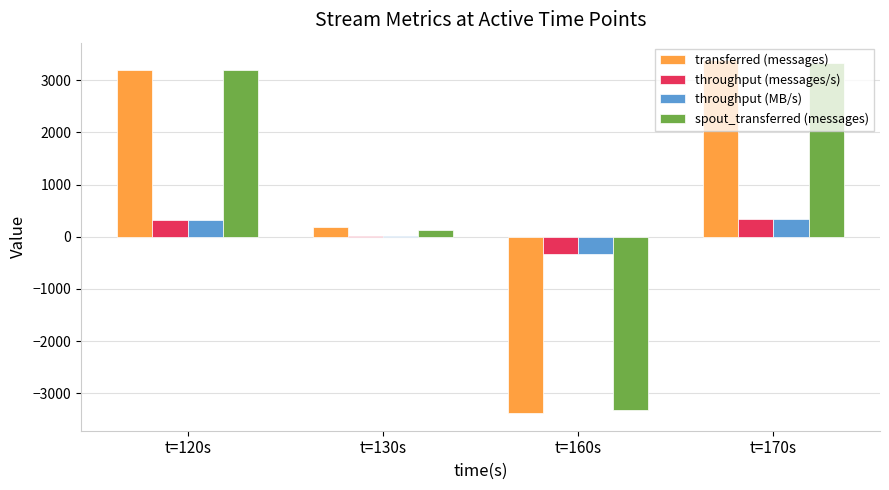

What is the maximum value shown in the chart?

3380